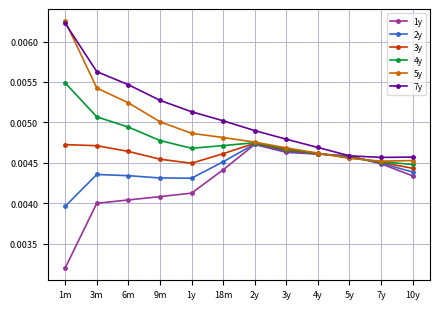

At which category is the sum across all series the highest?

1m